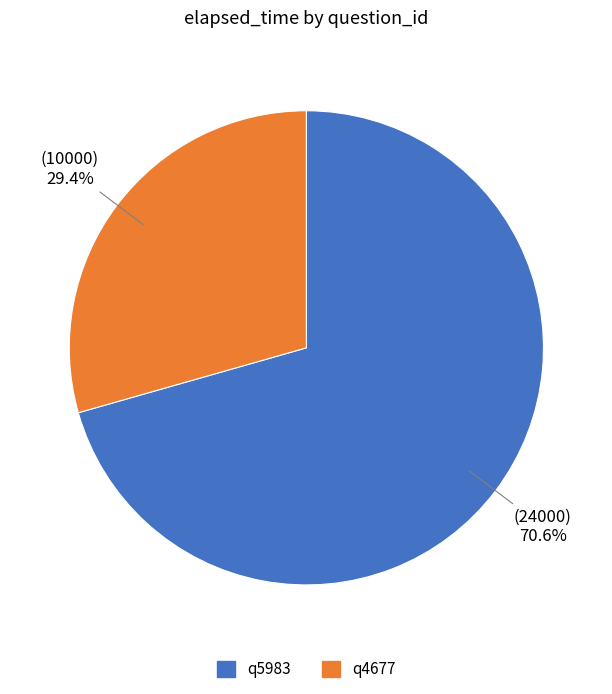

Count the number of slices in the pie.

2